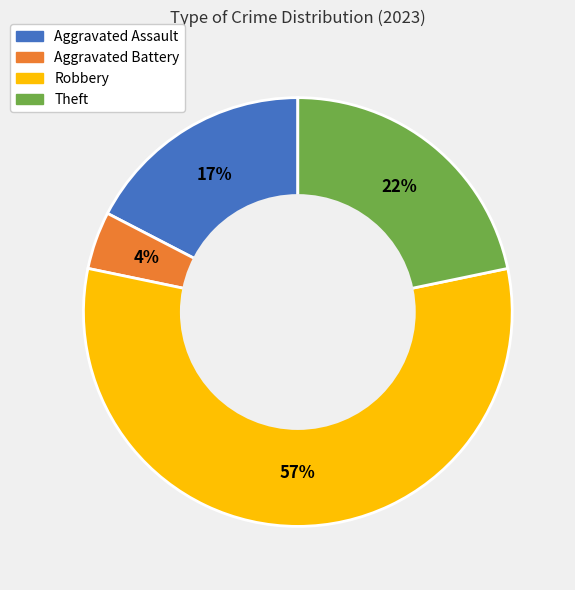

What is the ratio of the value at Aggravated Assault to the value at Theft?

0.8